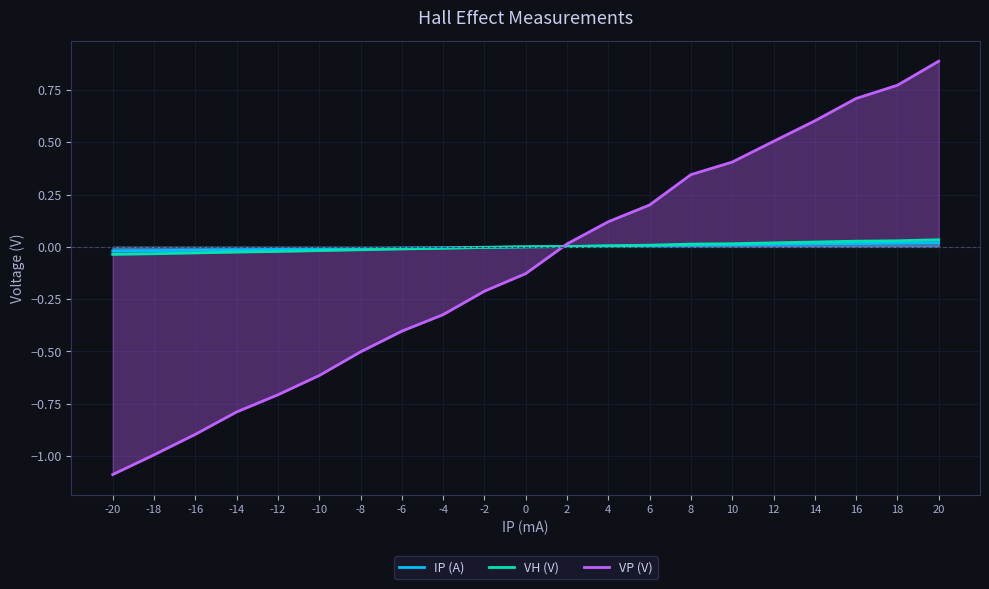

Reading left to right, extract all data points from this chart.

IP (A): -20=-0.0	-18=-0.0	-16=-0.0	-14=-0.0	-12=-0.0	-10=-0.0	-8=-0.0	-6=-0.0	-4=-0.0	-2=-0.0	0=0.0	2=0.0	4=0.0	6=0.0	8=0.0	10=0.0	12=0.0	14=0.0	16=0.0	18=0.0	20=0.0
VH (V): -20=-0.0	-18=-0.0	-16=-0.0	-14=-0.0	-12=-0.0	-10=-0.0	-8=-0.0	-6=-0.0	-4=-0.0	-2=-0.0	0=0.0	2=0.0	4=0.0	6=0.0	8=0.0	10=0.0	12=0.0	14=0.0	16=0.0	18=0.0	20=0.0
VP (V): -20=-1.1	-18=-1.0	-16=-0.9	-14=-0.8	-12=-0.7	-10=-0.6	-8=-0.5	-6=-0.4	-4=-0.3	-2=-0.2	0=-0.1	2=0.0	4=0.1	6=0.2	8=0.3	10=0.4	12=0.5	14=0.6	16=0.7	18=0.8	20=0.9